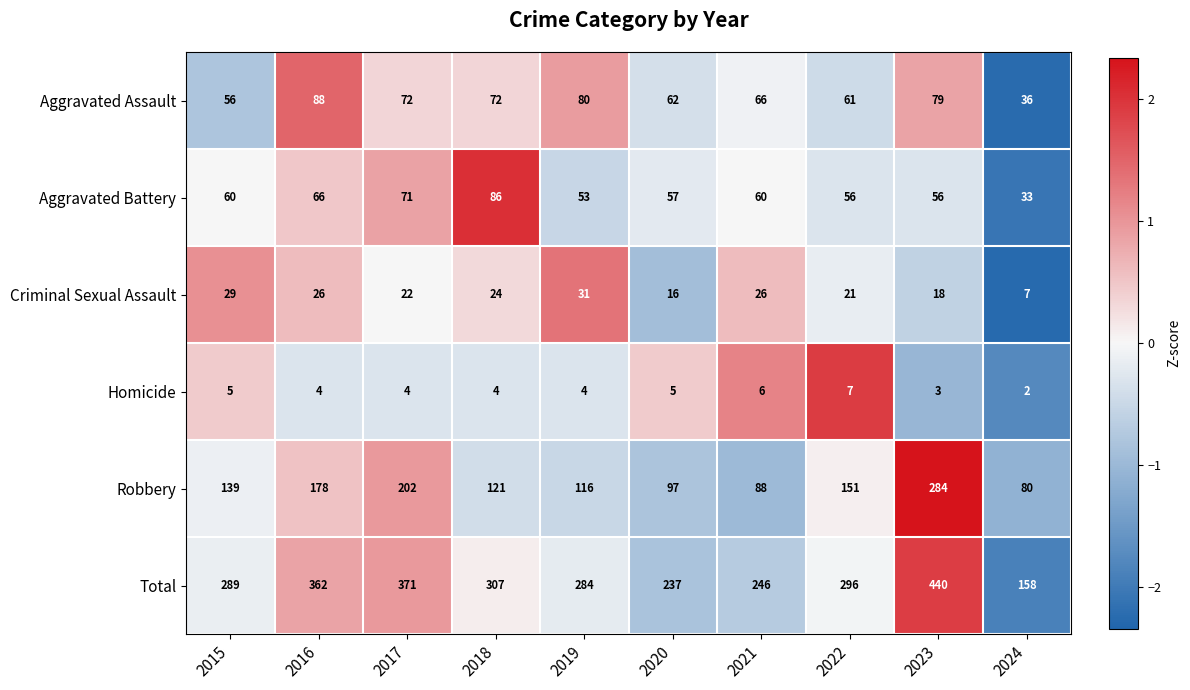

What is the sum of the Aggravated Battery values at 2015 and 2016?

126